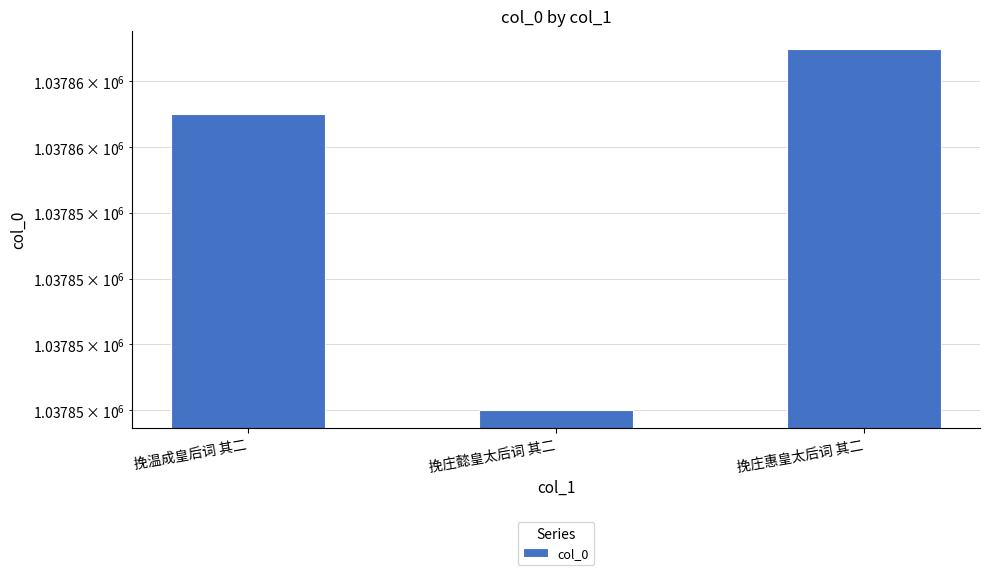

What is the average value?

1037855